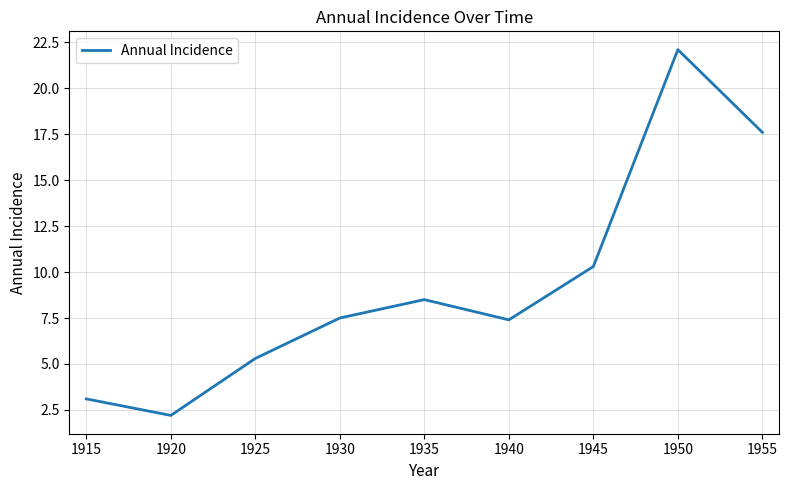

What value does the data have at 1950?

22.1